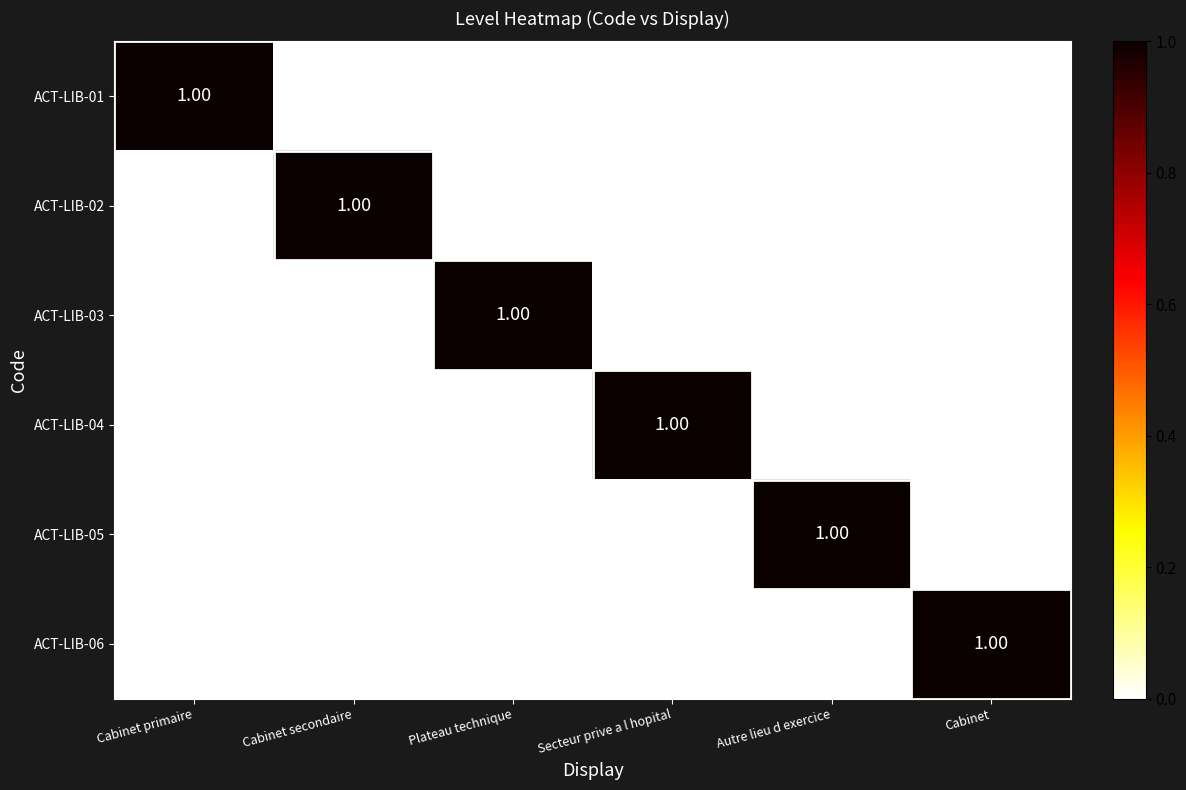

At how many categories does at least one series exceed 0?

6